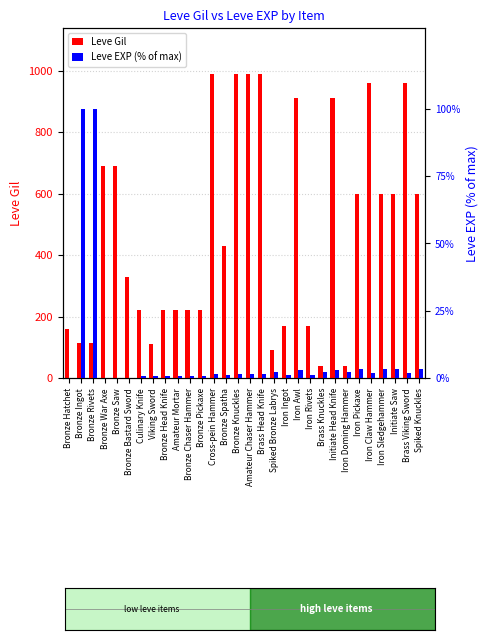

What is the label of the 22nd bar from the left?

Brass Knuckles